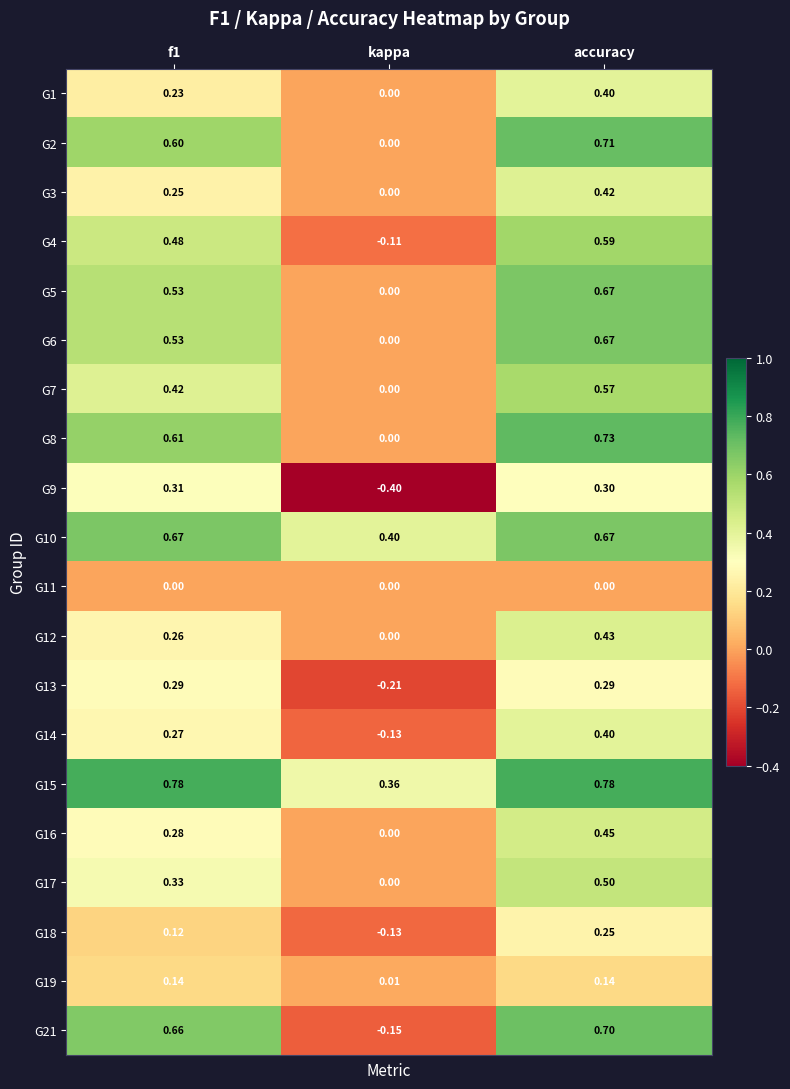

Where is G19 nearest to the value 0?

kappa